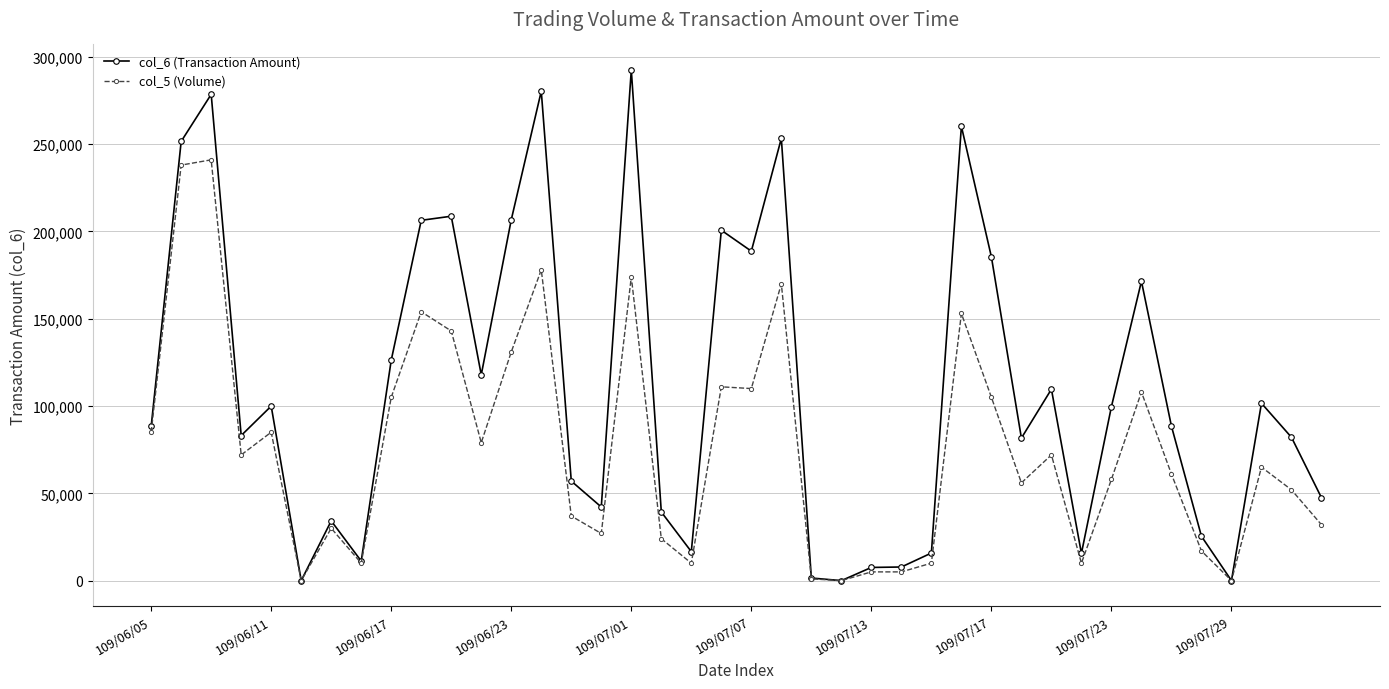

Rank the series by their maximum value, from highest to lowest.

col_6 (Transaction Amount), col_5 (Volume)